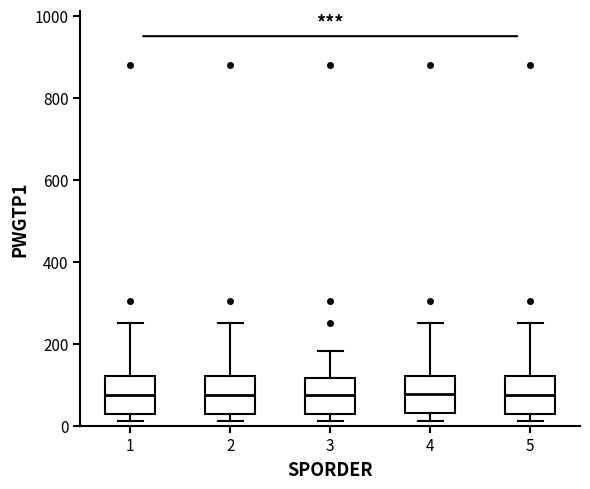

Reading left to right, read every box against the y-axis: the position of its median line, the range the box covers, and the ends of its whiskers. The values are not printed on the chart, so give them approximately, as read against the axis.

1: median 80, box 20 to 120, whiskers 20 (just below the box's lower edge) to 260
2: median 80, box 20 to 120, whiskers 20 (just below the box's lower edge) to 260
3: median 80, box 20 to 120, whiskers 20 (just below the box's lower edge) to 180
4: median 80, box 40 to 120, whiskers 20 to 260
5: median 80, box 20 to 120, whiskers 20 (just below the box's lower edge) to 260